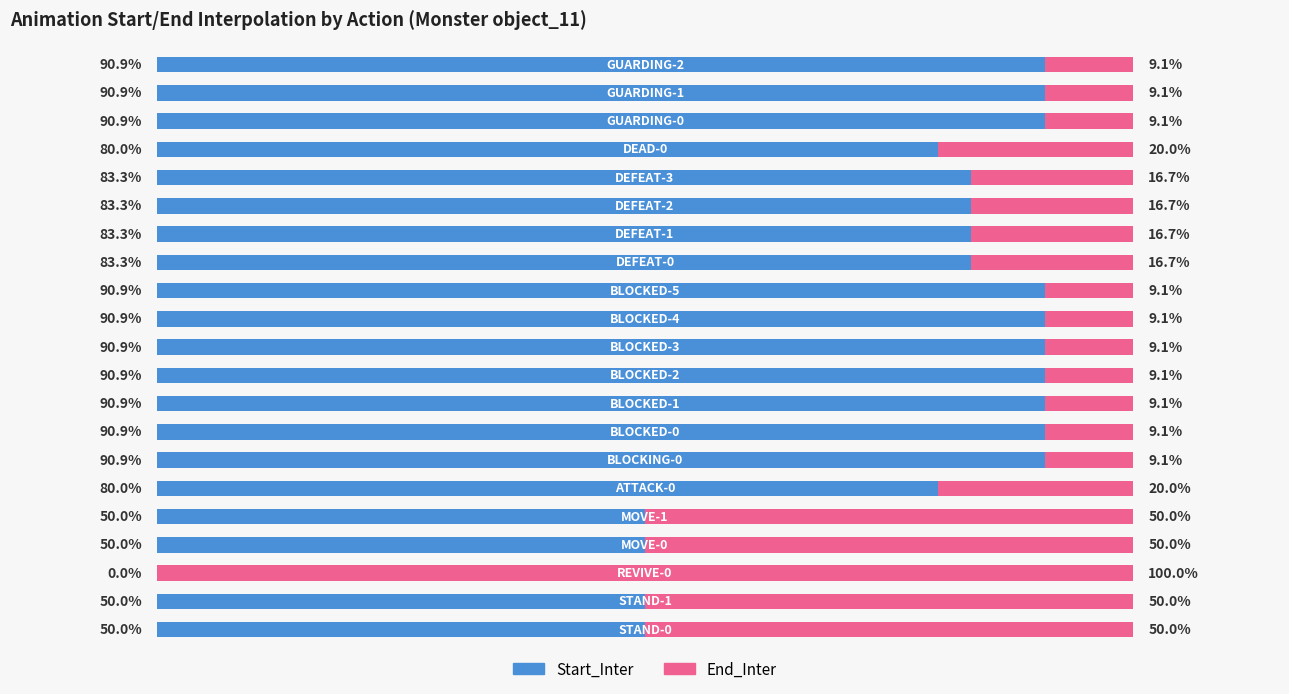

What are all the series names shown in the legend?

Start_Inter, End_Inter